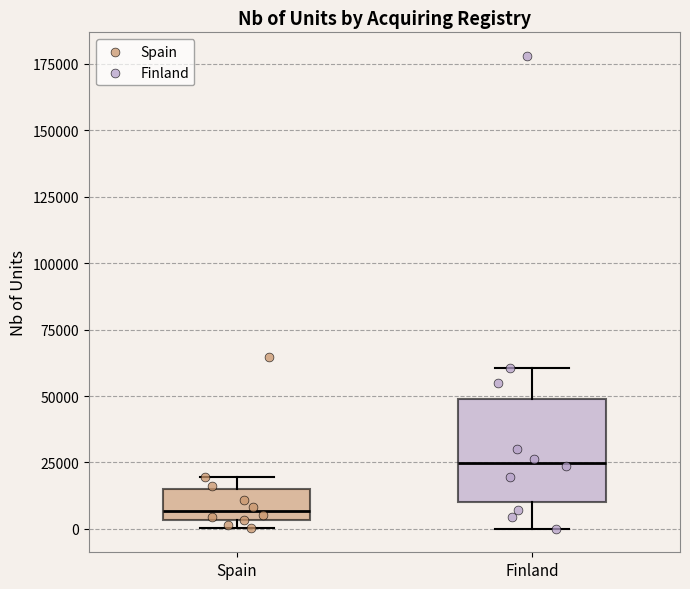

Where is the lower edge of the box for Finland on the y-axis? The values are not printed on the chart, so give them approximately, as read against the axis.

10000